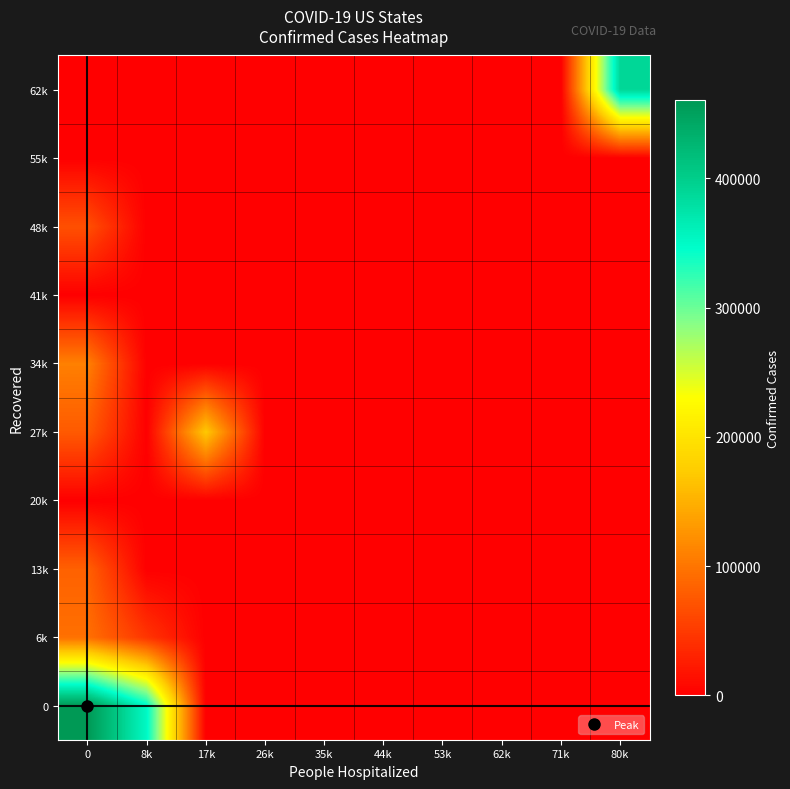

Reading left to right, what are all the values shown in this chart?

0: 0=460637	8k=351343	17k=0	26k=0	35k=0	44k=0	53k=0	62k=0	71k=0	80k=0
6k: 0=95786	8k=45913	17k=0	26k=0	35k=0	44k=0	53k=0	62k=0	71k=0	80k=0
13k: 0=82903	8k=0	17k=0	26k=0	35k=0	44k=0	53k=0	62k=0	71k=0	80k=0
20k: 0=0	8k=0	17k=0	26k=0	35k=0	44k=0	53k=0	62k=0	71k=0	80k=0
27k: 0=76903	8k=0	17k=170683	26k=0	35k=0	44k=0	53k=0	62k=0	71k=0	80k=0
34k: 0=109004	8k=0	17k=0	26k=0	35k=0	44k=0	53k=0	62k=0	71k=0	80k=0
41k: 0=0	8k=0	17k=0	26k=0	35k=0	44k=0	53k=0	62k=0	71k=0	80k=0
48k: 0=68555	8k=0	17k=0	26k=0	35k=0	44k=0	53k=0	62k=0	71k=0	80k=0
55k: 0=0	8k=0	17k=0	26k=0	35k=0	44k=0	53k=0	62k=0	71k=0	80k=0
62k: 0=0	8k=0	17k=0	26k=0	35k=0	44k=0	53k=0	62k=0	71k=0	80k=389666